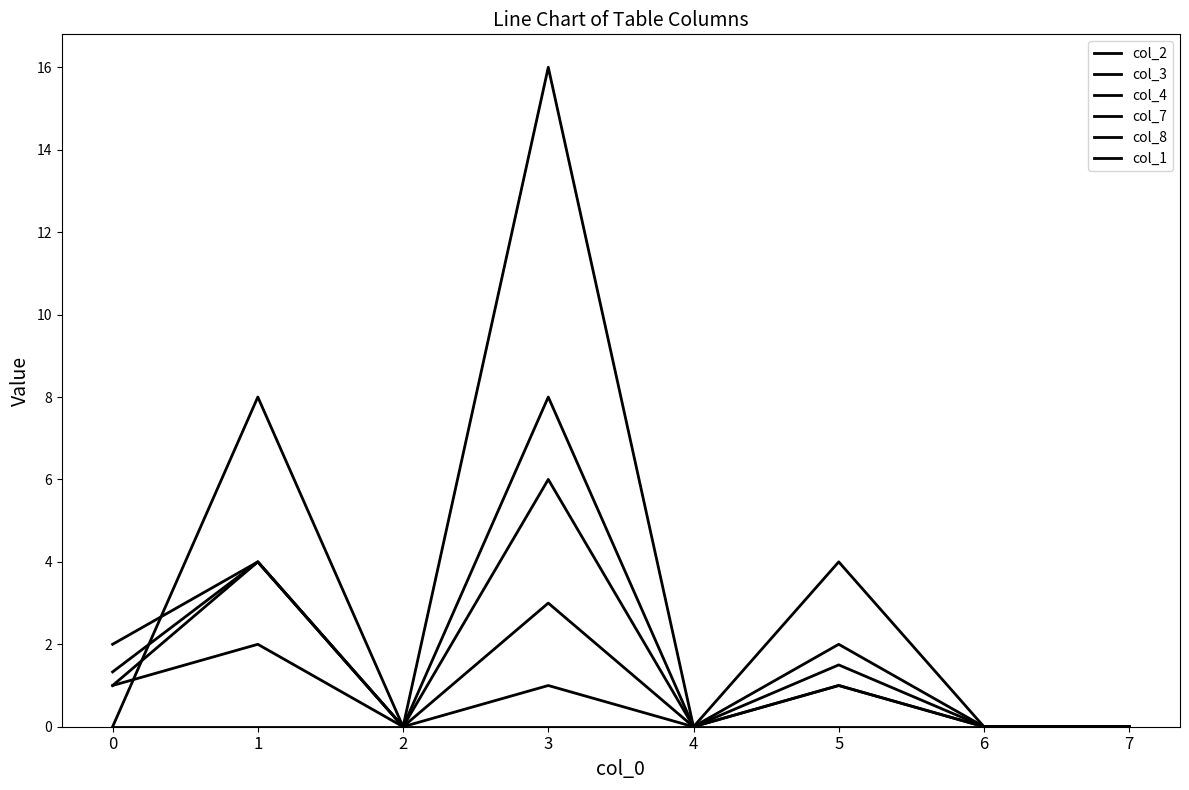

Reading right to left, extract all data points from this chart.

col_2: 7=0.0	6=0.0	5=4.0	4=0.0	3=8.0	2=0.0	1=4.0	0=1.0
col_3: 7=0.0	6=0.0	5=2.0	4=0.0	3=6.0	2=0.0	1=4.0	0=2.0
col_4: 7=0.0	6=0.0	5=0.0	4=0.0	3=0.0	2=0.0	1=0.0	0=0.0
col_7: 7=0.0	6=0.0	5=1.0	4=0.0	3=16.0	2=0.0	1=8.0	0=0.0
col_8: 7=0.0	6=0.0	5=1.0	4=0.0	3=1.0	2=0.0	1=4.0	0=1.3
col_1: 7=0.0	6=0.0	5=1.5	4=0.0	3=3.0	2=0.0	1=2.0	0=1.0